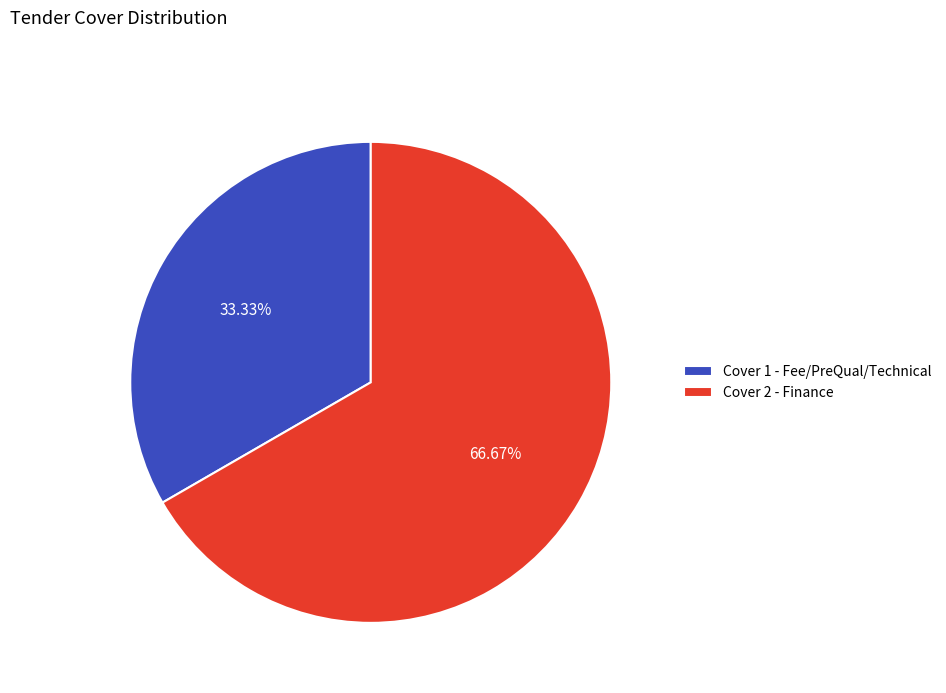

Is it true that Cover 2 - Finance is 61% of the pie?

False